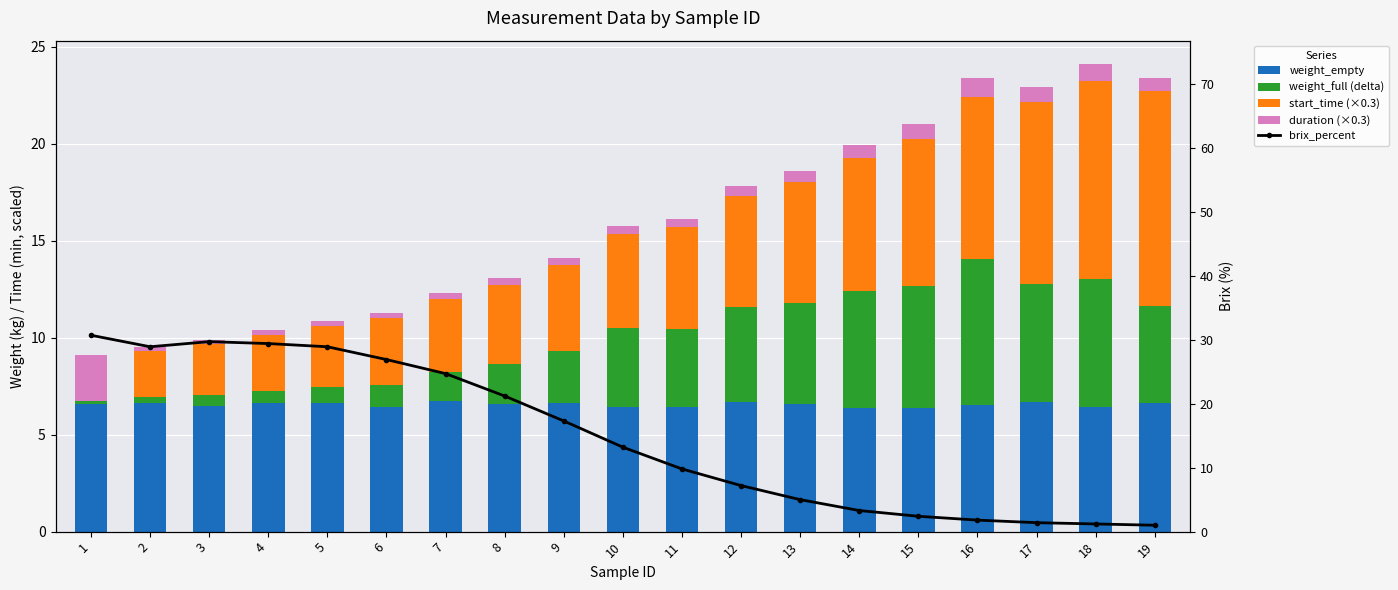

True or false: brix_percent has a value of 5.0 at 13.

True